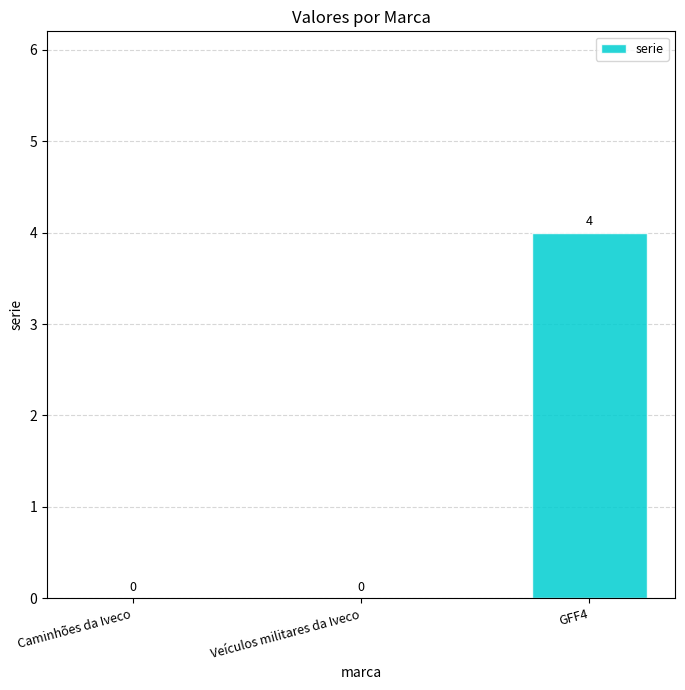

Which category has the highest value across all series?

GFF4